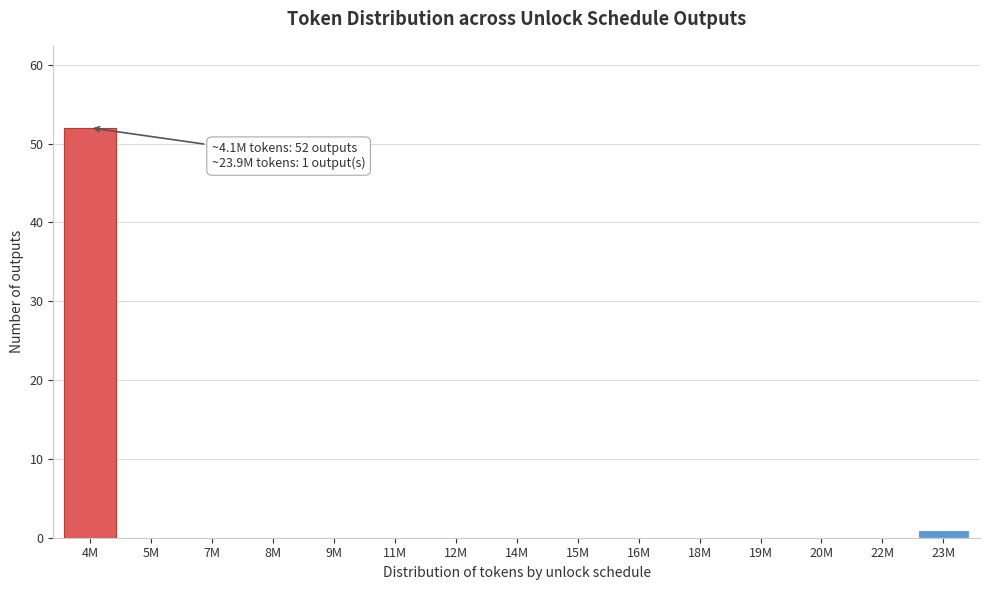

Reading left to right, transcribe all the data shown in this chart.

4M=52	5M=0	7M=0	8M=0	9M=0	11M=0	12M=0	14M=0	15M=0	16M=0	18M=0	19M=0	20M=0	22M=0	23M=1